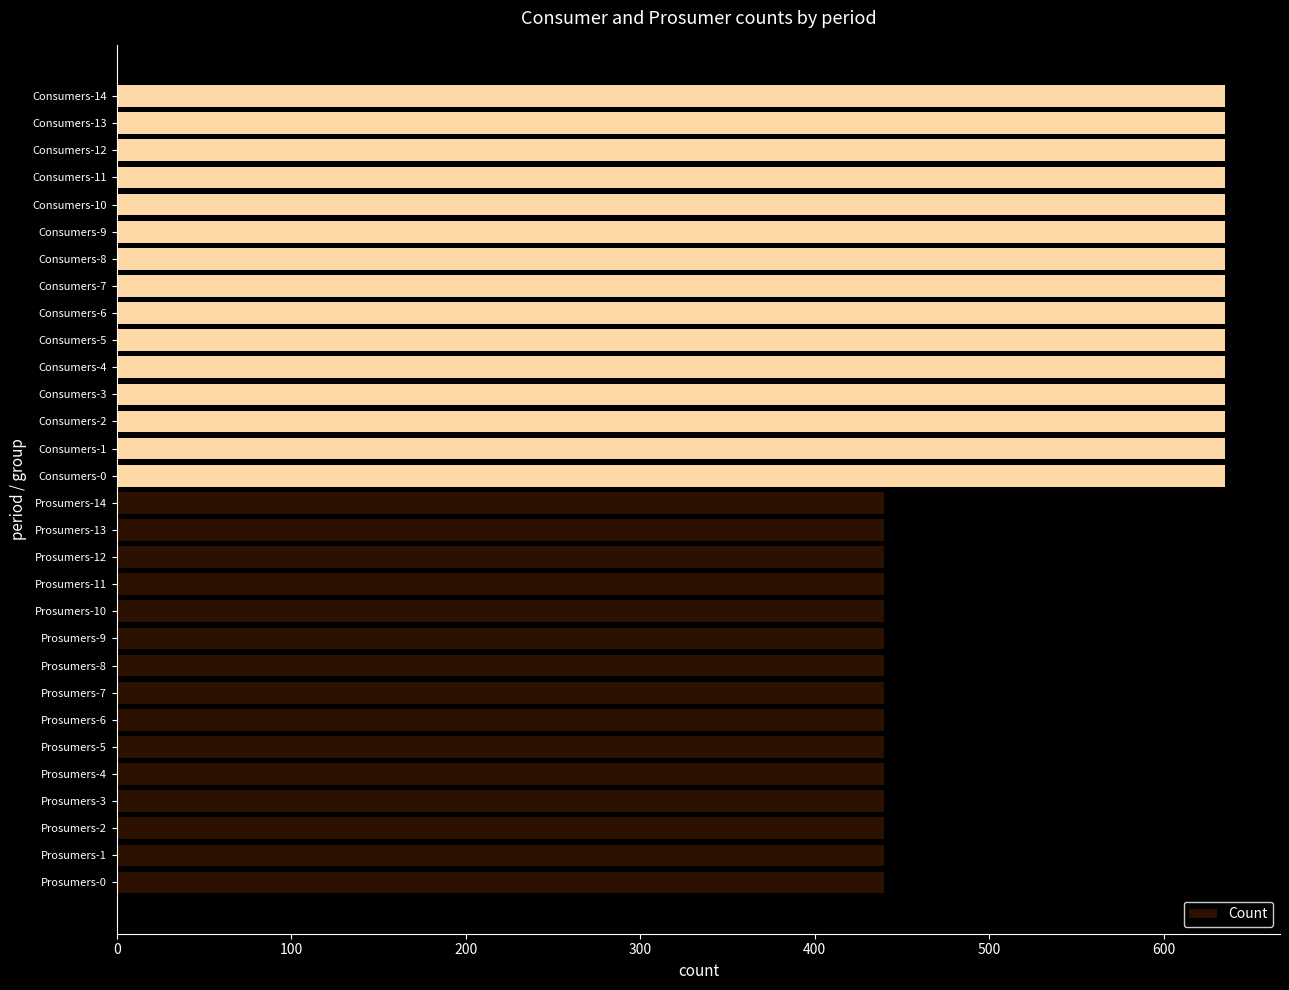

Approximately how many times larger is the value at Consumers-5 compared to Consumers-6?

1.0